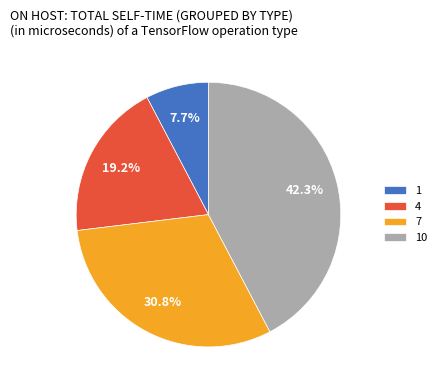

How many segments does this pie chart have?

4